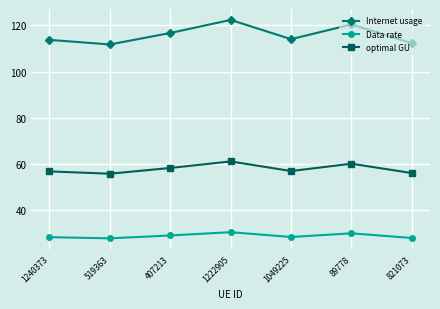

True or false: Internet usage and optimal GU cross at least once.

False